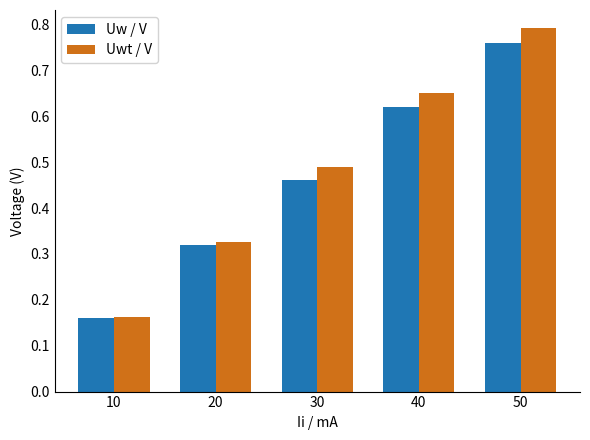

How many bars are there in total?

10